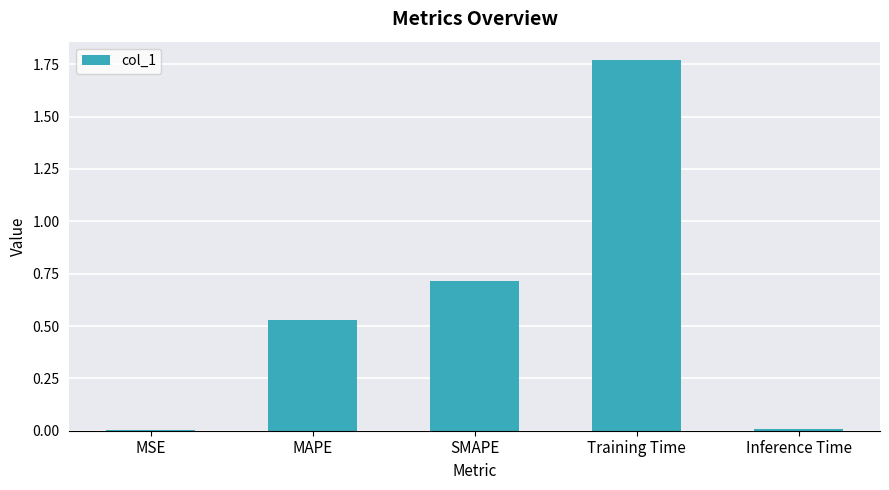

How many data points does each series have?

5